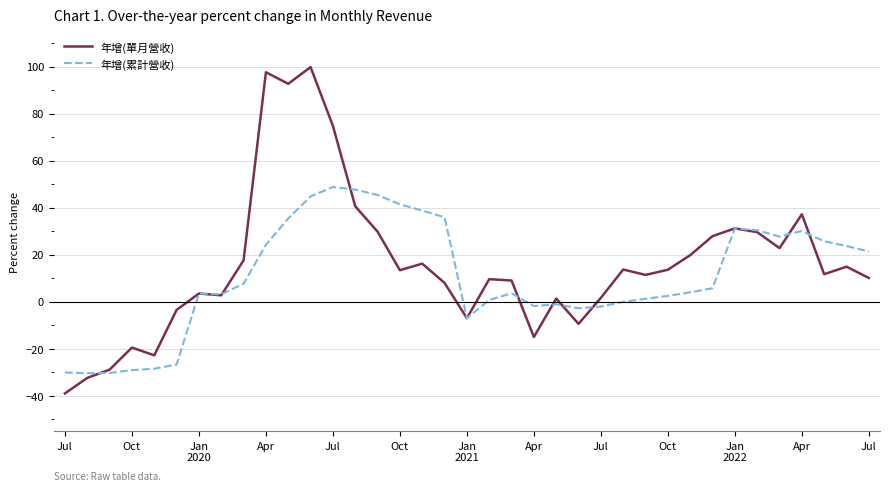

What is the minimum value shown in the chart?

-39.0